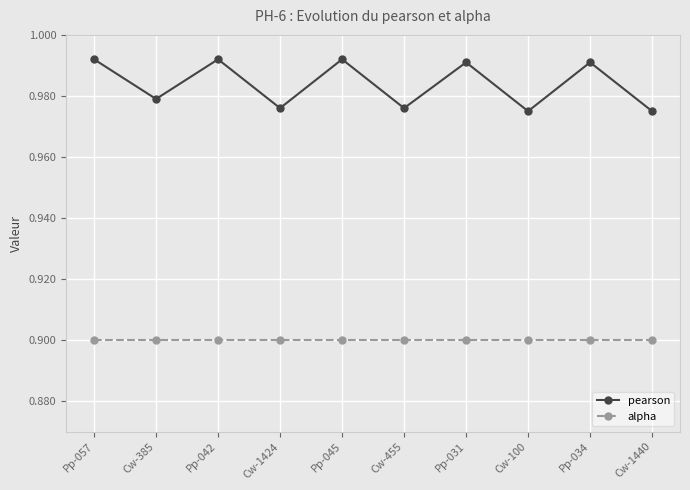

Is it true that alpha equals 1.3 at Pp-057?

False